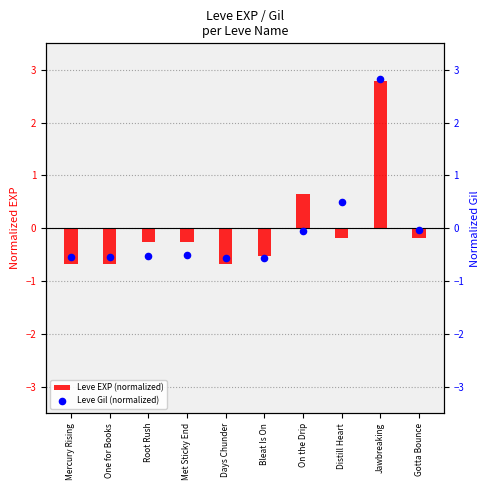

Which series reaches the maximum Y coordinate?

Leve Gil (normalized)